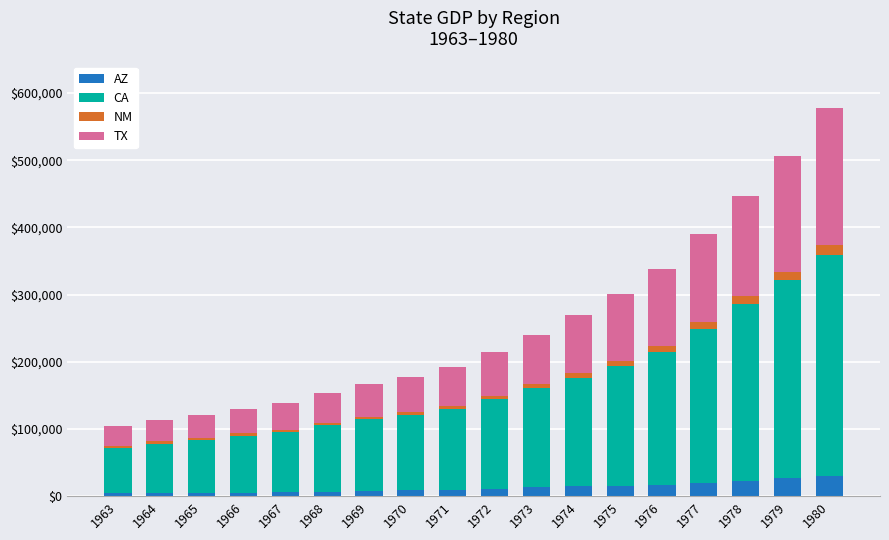

What is the difference between the maximum and second lowest values in the AZ series?

25947.3